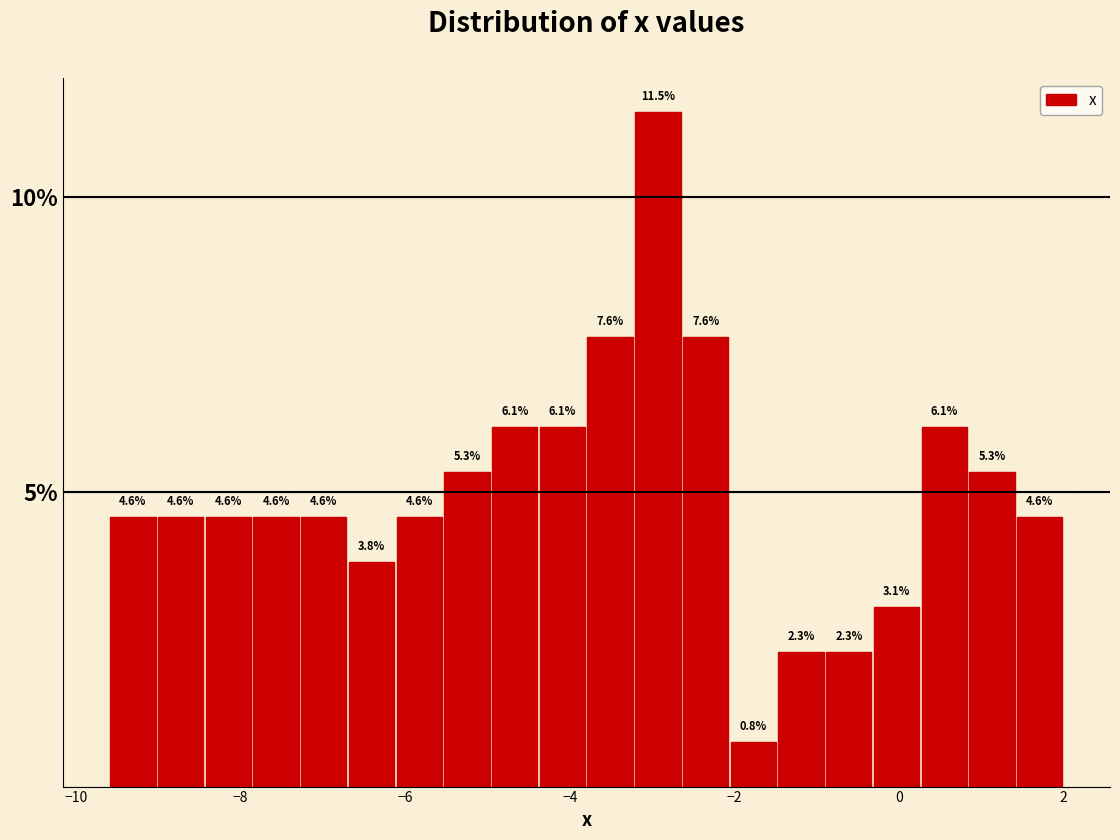

Read against the x-axis, roughly where is the centre of the tallest bar?

-3.0